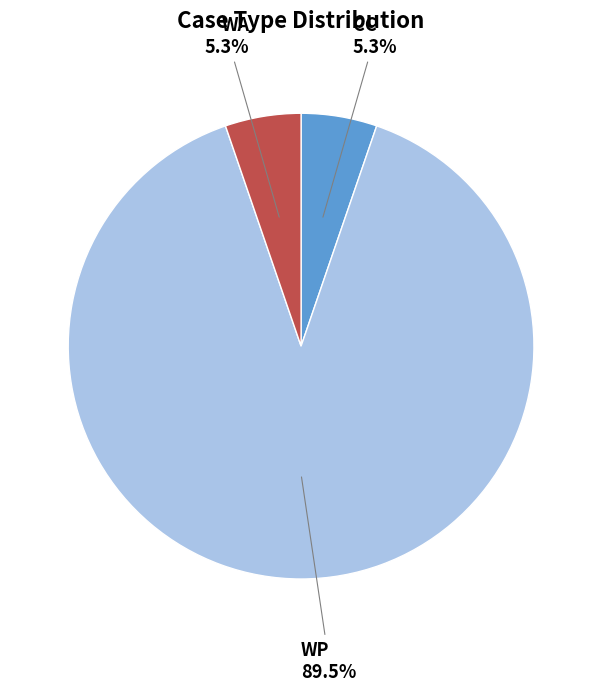

Is there any slice that represents more than half of the pie?

Yes